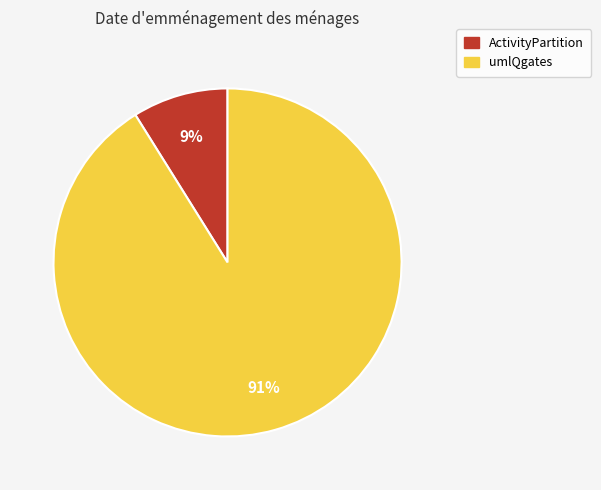

To the nearest percent, what is the average slice percentage?

50%